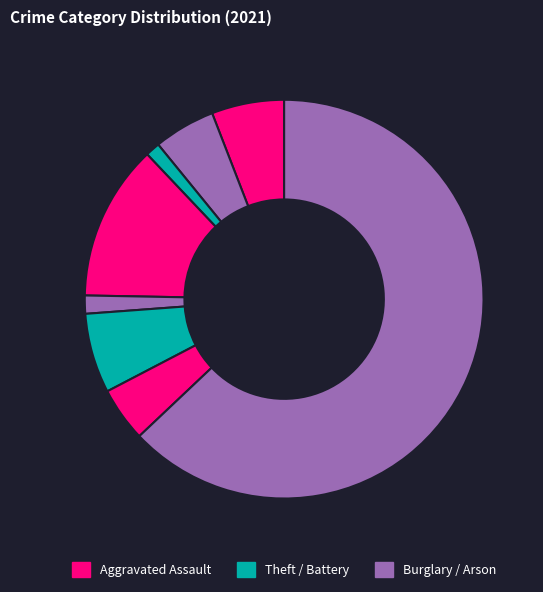

How many segments does this pie chart have?

8